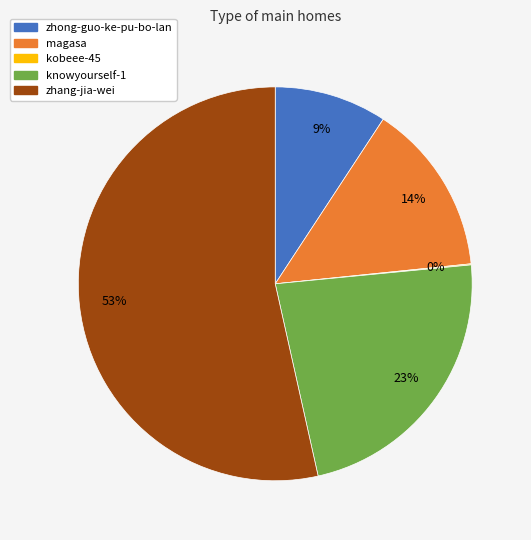

Between zhong-guo-ke-pu-bo-lan and zhang-jia-wei, which is larger?

zhang-jia-wei